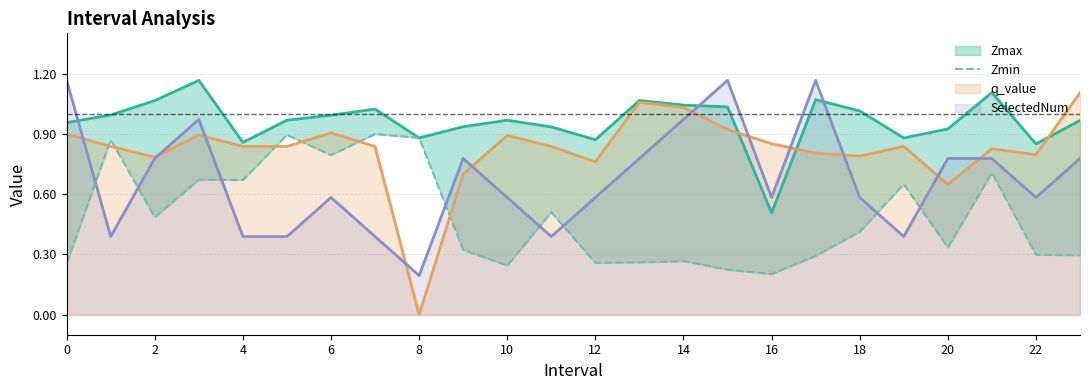

The value of SelectedNum at 16 is 0.9. True or false?

False